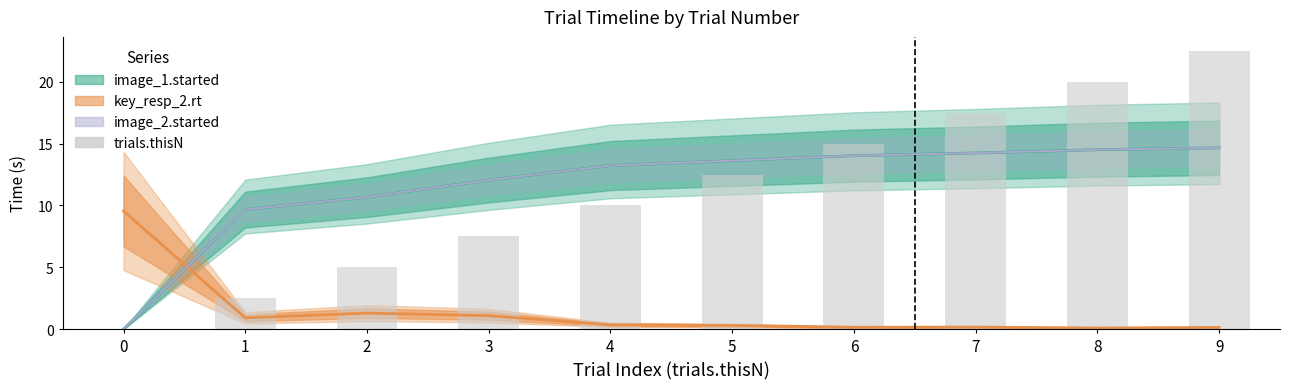

Which category has the highest value across all series?

9